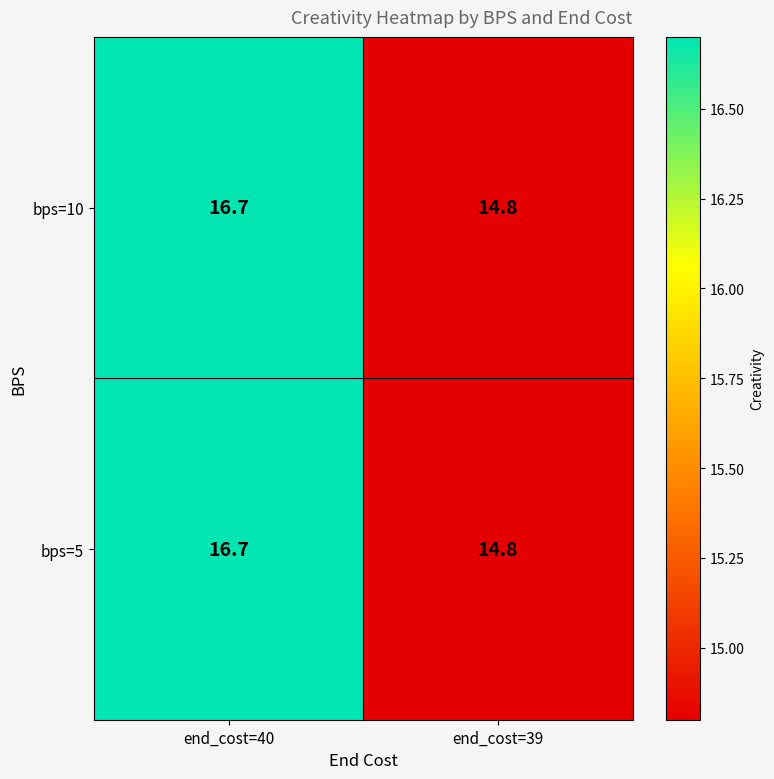

Reading left to right, what are all the values shown in this chart?

bps=10: end_cost=40=16.7	end_cost=39=14.8
bps=5: end_cost=40=16.7	end_cost=39=14.8